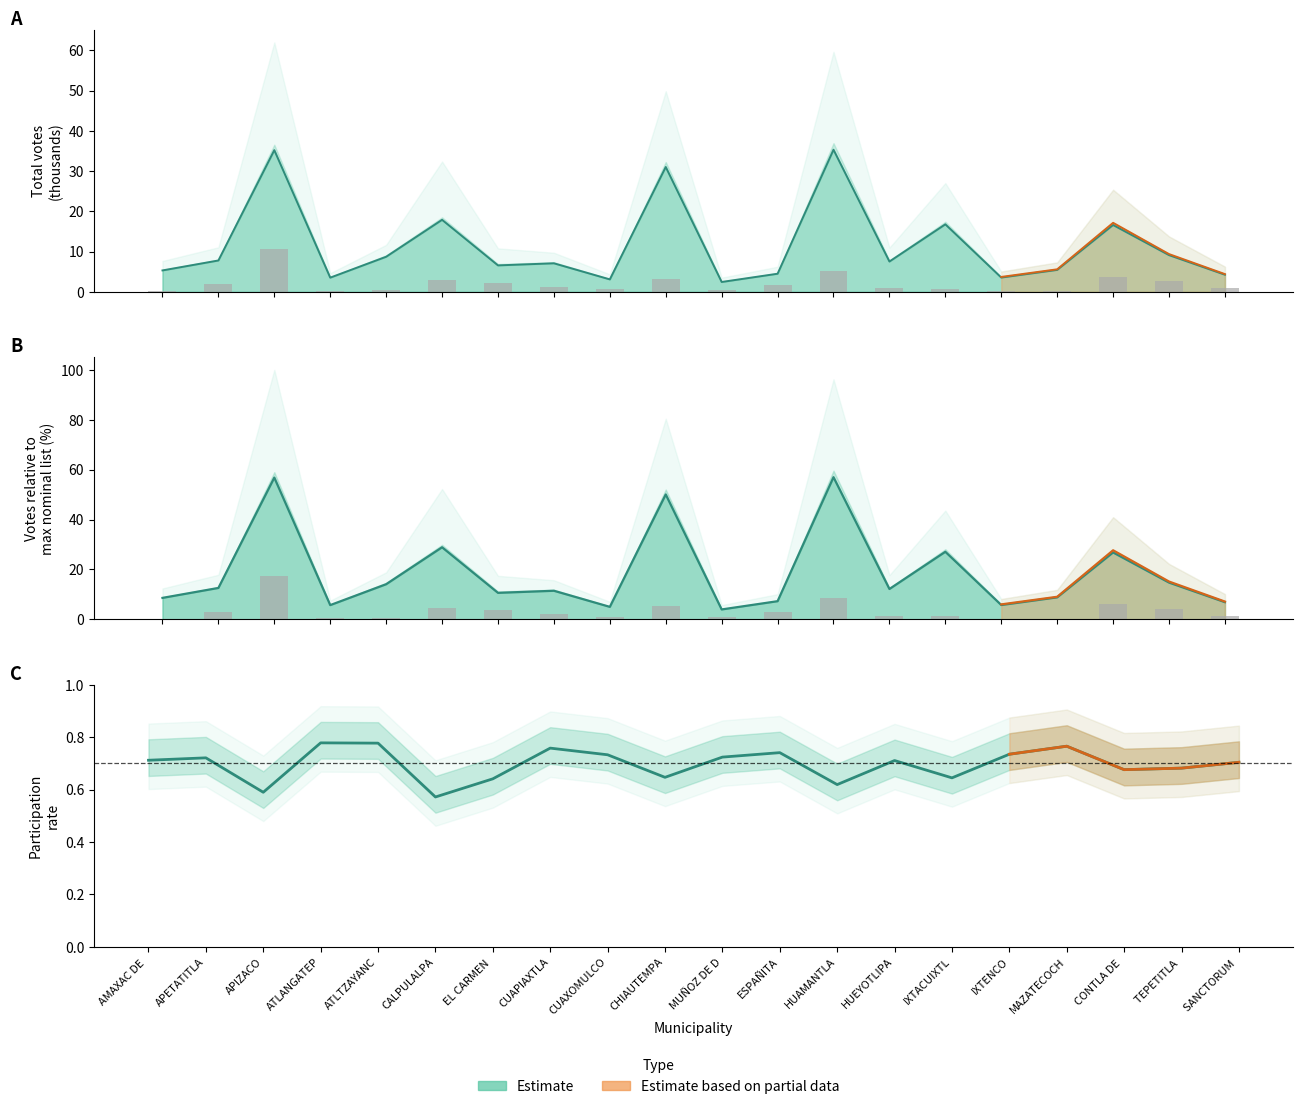

What is the total value across all series at 11?

15.4